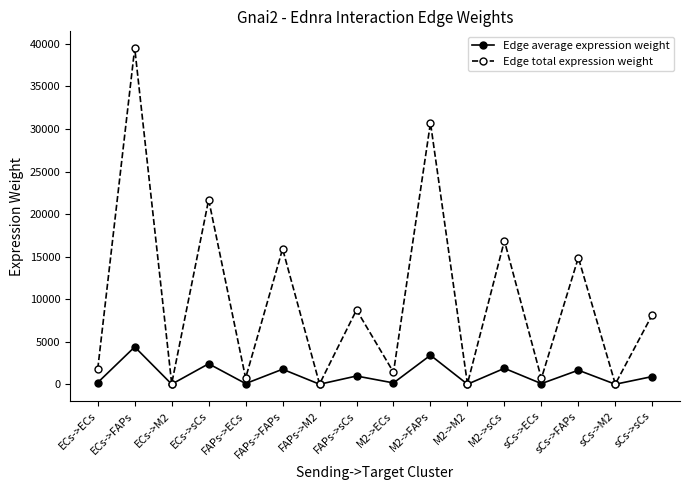

The value of Edge total expression weight at sCs->sCs is 8170.4. True or false?

True